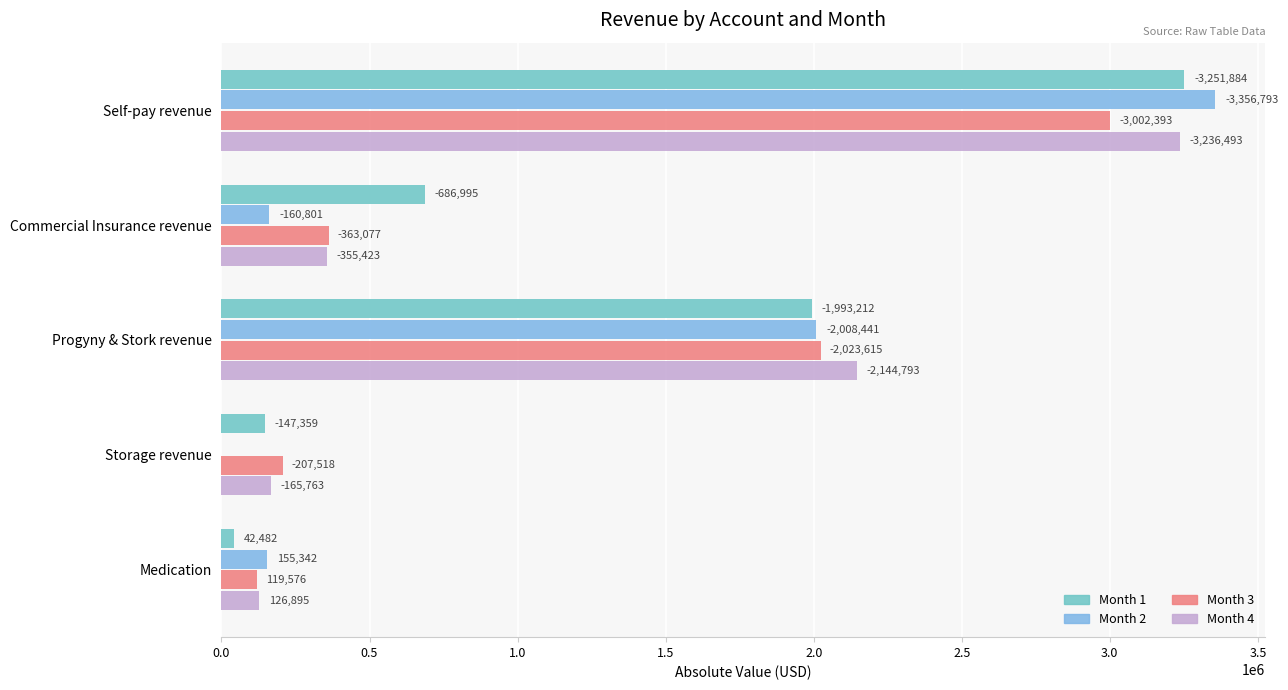

What is the value of the Month 4 bar at the 3rd from the left?

2144792.6